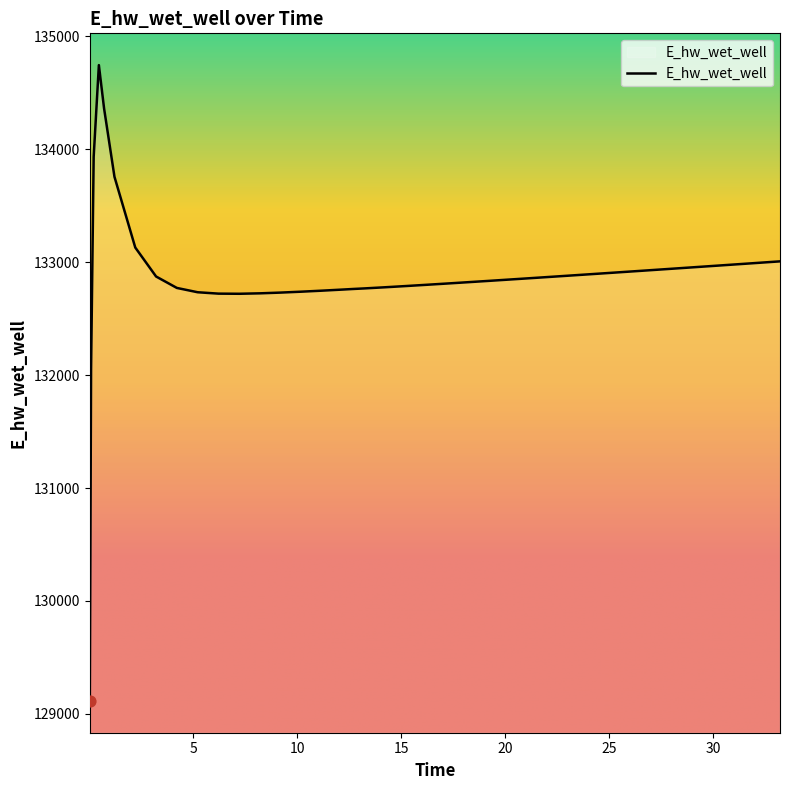

What is the difference between the maximum and minimum values?

5631.8